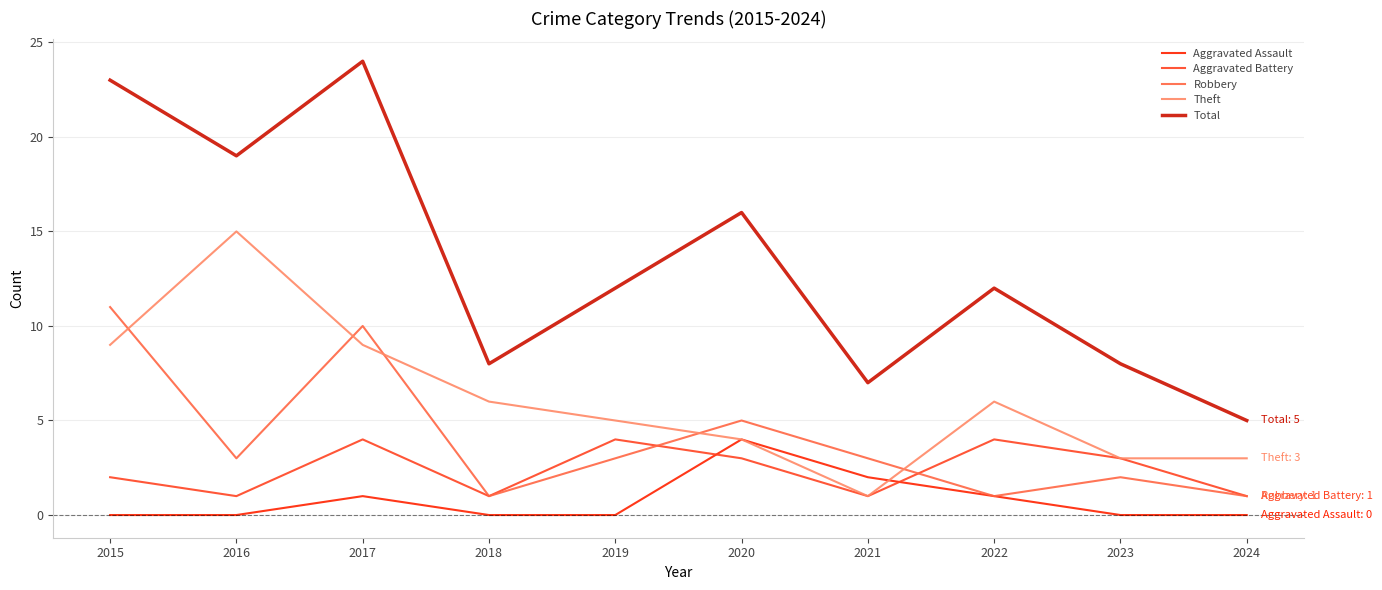

Which series has the largest total across all categories?

Total